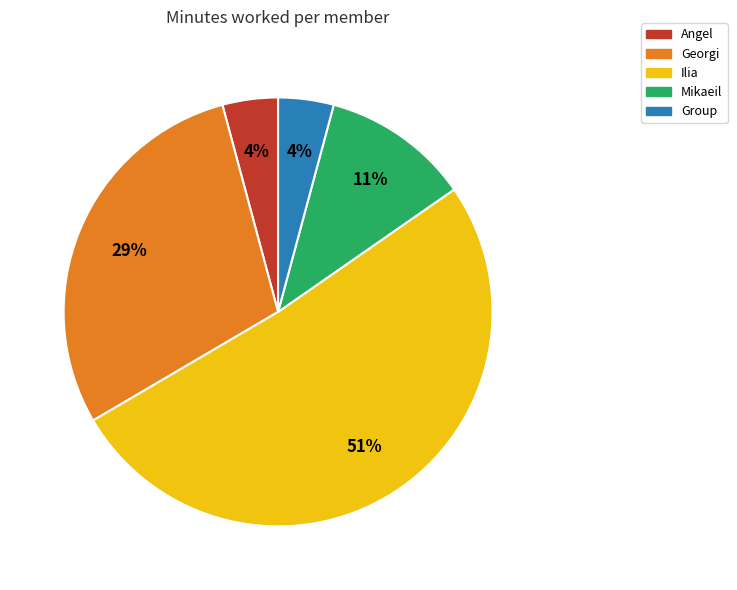

What is the ratio of the value at Angel to the value at Group?

1.0